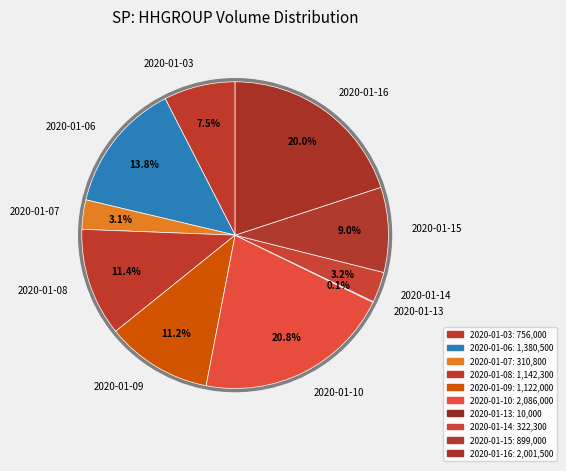

To the nearest percent, what percentage of the pie is 2020-01-08?

11%